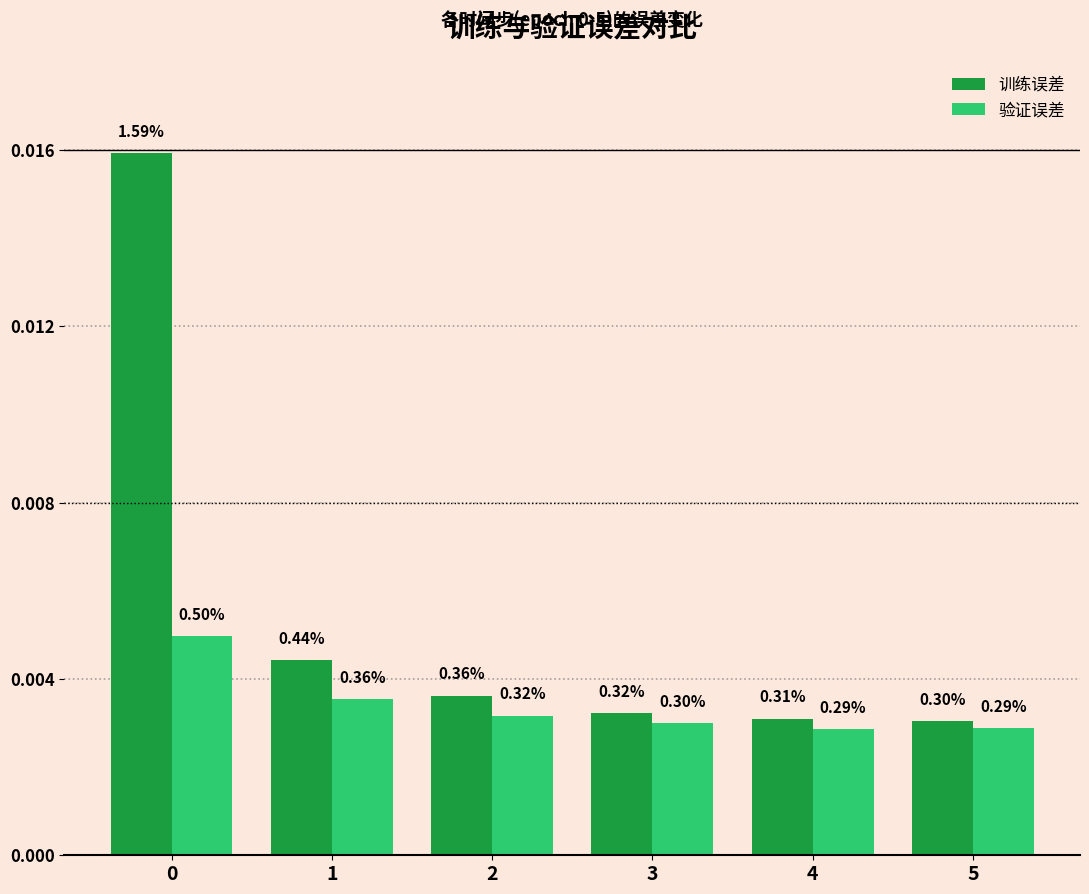

Rank the categories by 训练误差 value from highest to lowest.

0, 1, 2, 3, 4, 5